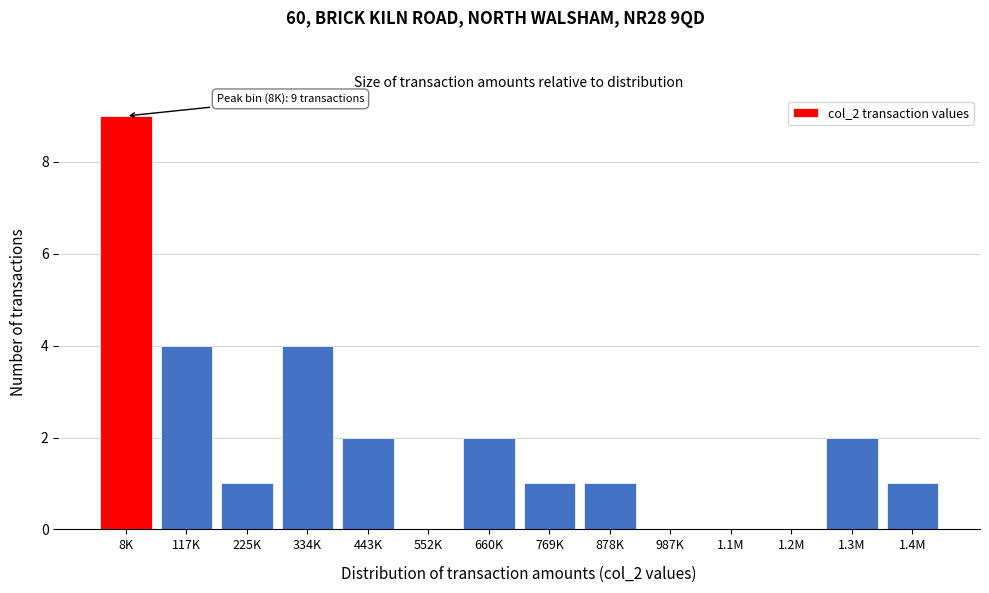

Reading left to right, extract all data points from this chart.

8K=9	117K=4	225K=1	334K=4	443K=2	552K=0	660K=2	769K=1	878K=1	987K=0	1.1M=0	1.2M=0	1.3M=2	1.4M=1